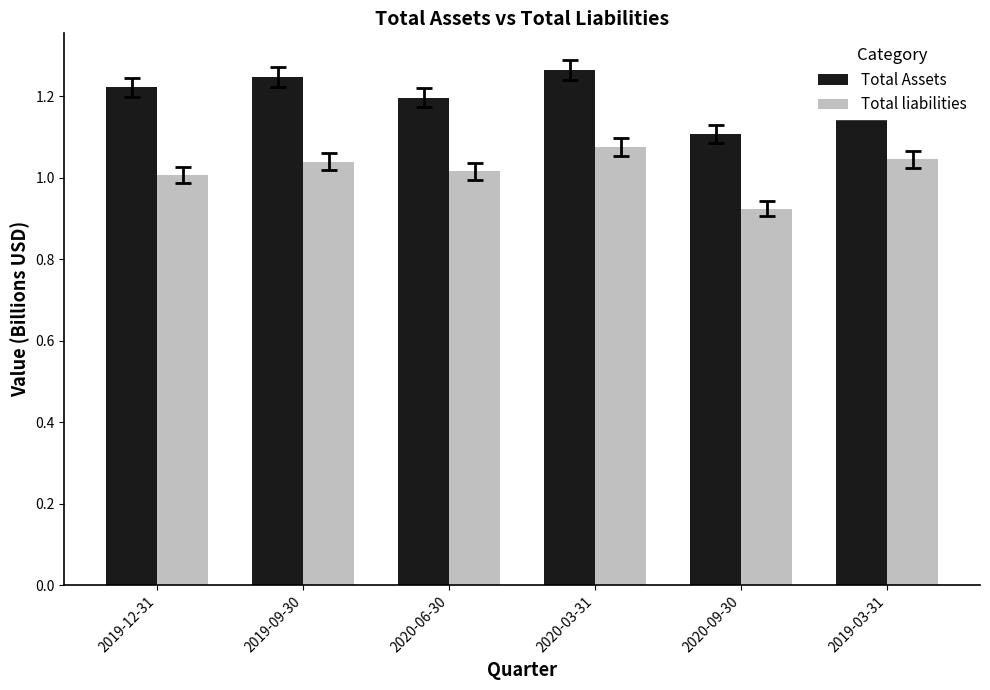

What is the sum of the Total Assets values at 2020-03-31 and 2020-06-30?

2.5